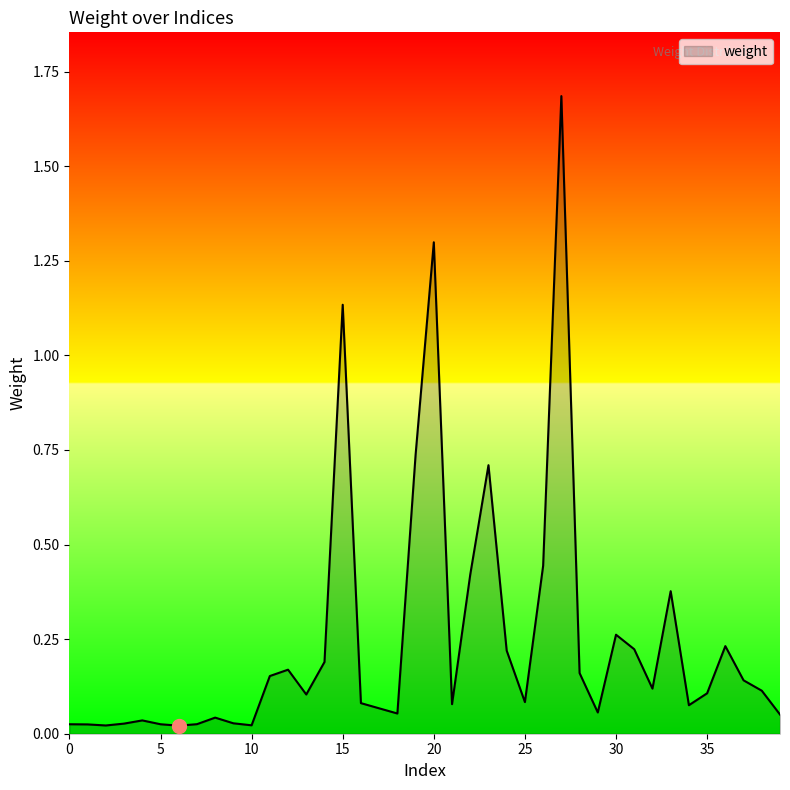

What is the difference between the maximum and minimum values?

1.7